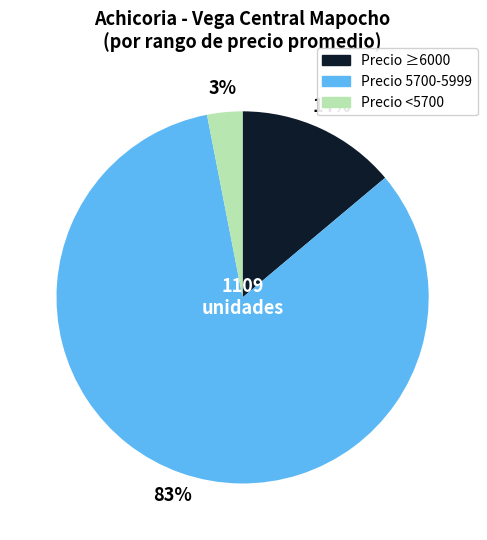

To the nearest percent, what is the average slice percentage?

33%